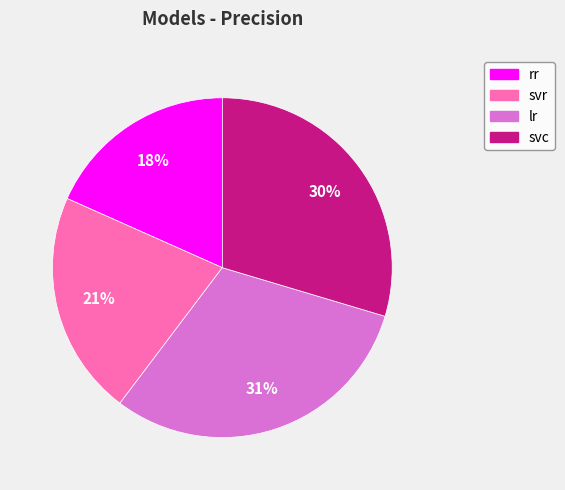

Which category has the biggest portion of the pie?

lr